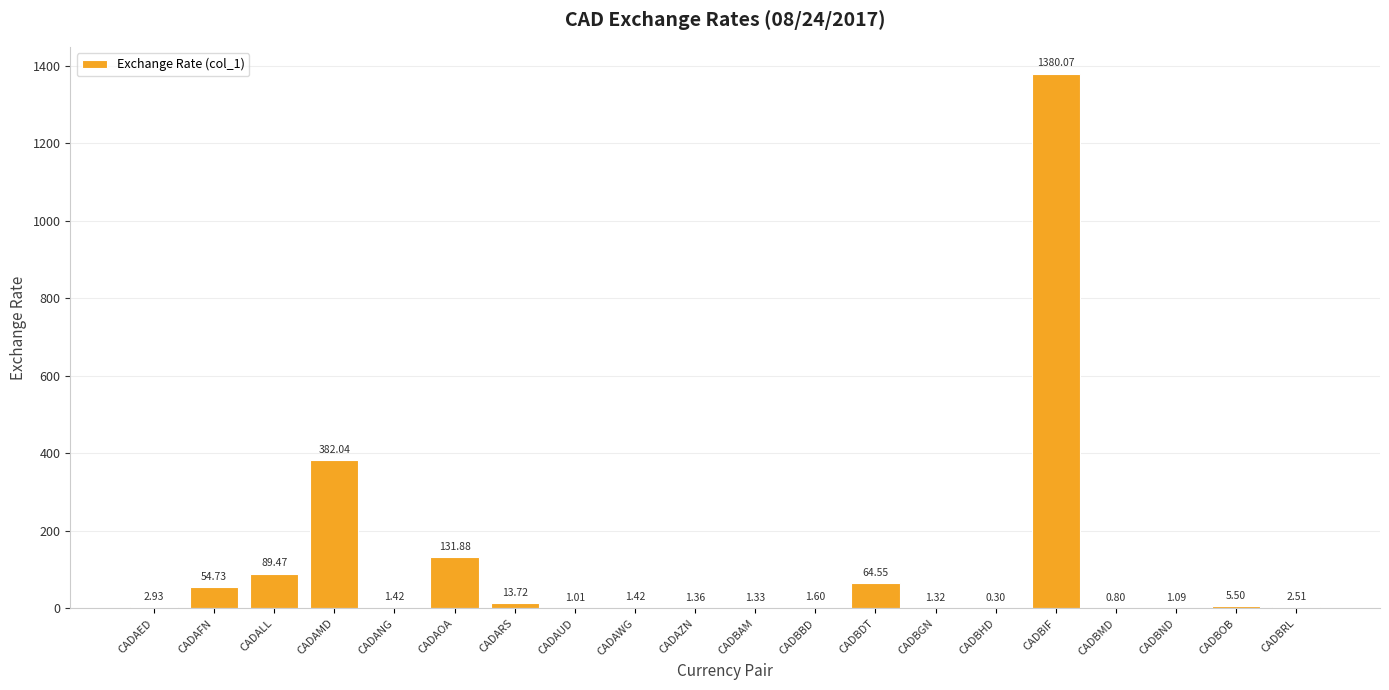

Between CADAZN and CADAFN, which is larger?

CADAFN